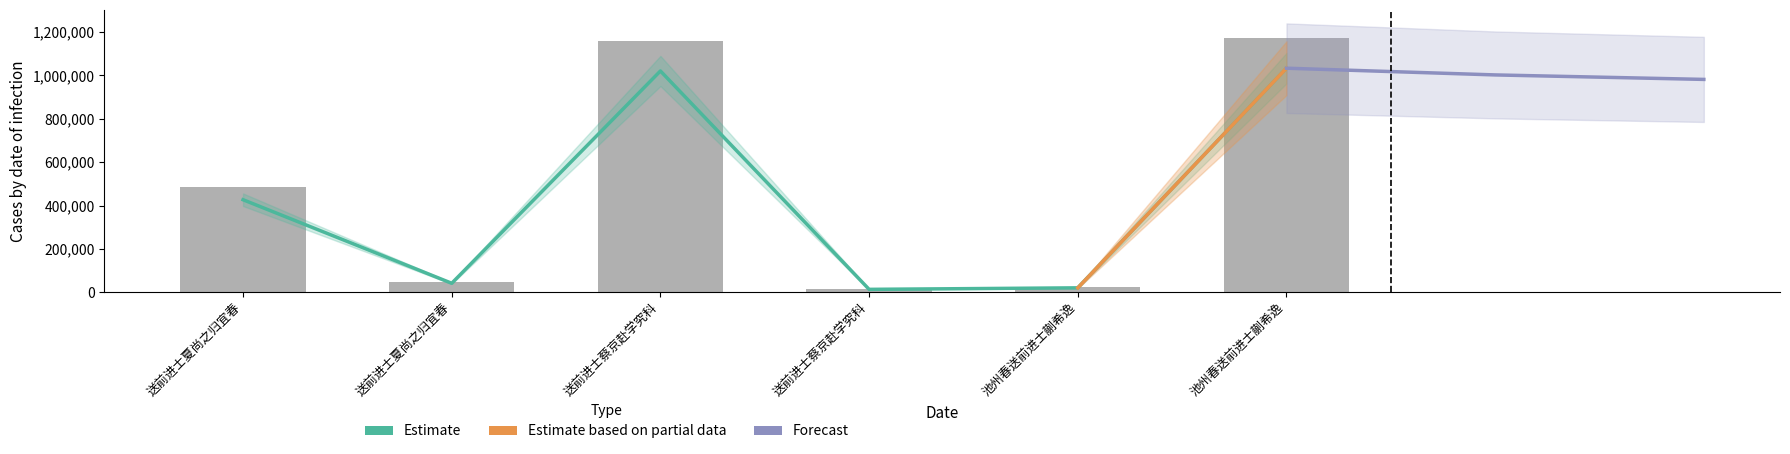

Reading left to right, list all the values displayed in this chart.

送前进士夏尚之归宜春=484845	送前进士夏尚之归宜春=46870	送前进士蔡京赴学究科=1159833	送前进士蔡京赴学究科=14994	池州春送前进士蒯希逸=22940	池州春送前进士蒯希逸=1174338